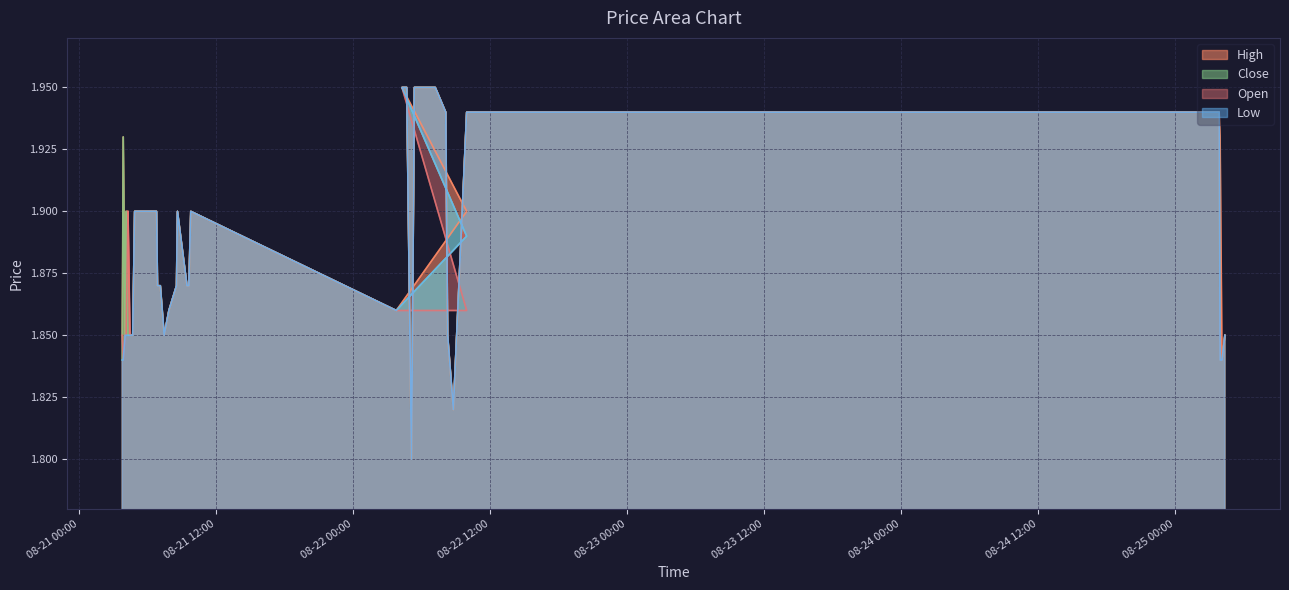

What is the total value across all series at 2025-08-21 09:35?

7.5